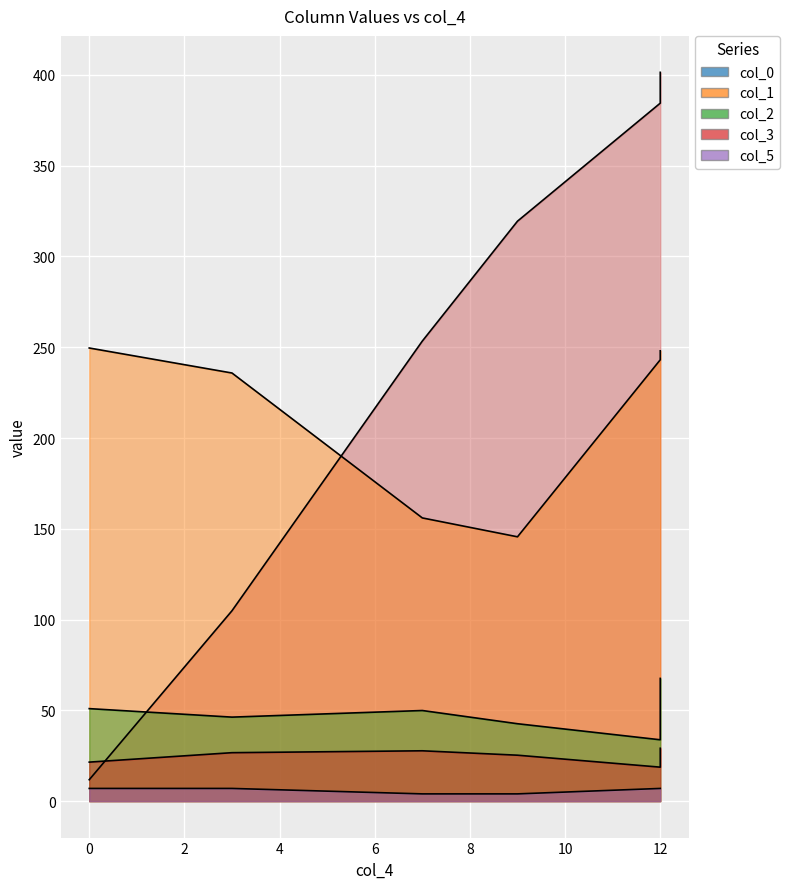

What is the difference between the maximum and minimum values in the col_3 series?

10.4